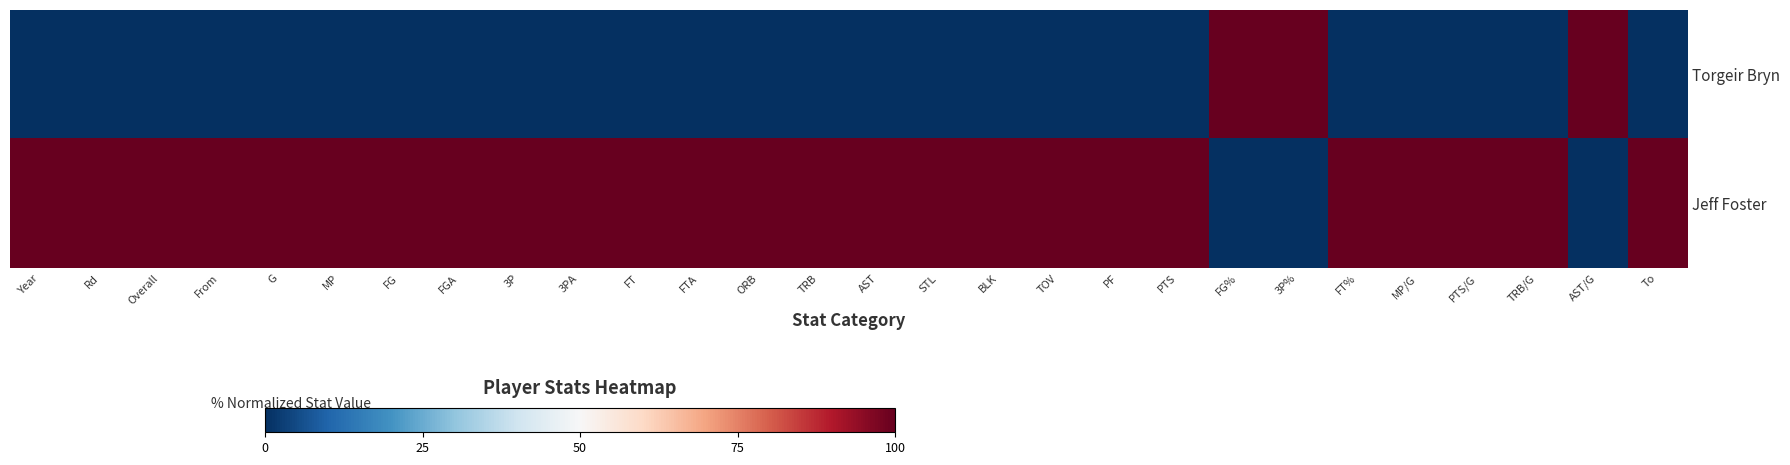

Rank the series by their average value, from lowest to highest.

Torgeir Bryn, Jeff Foster